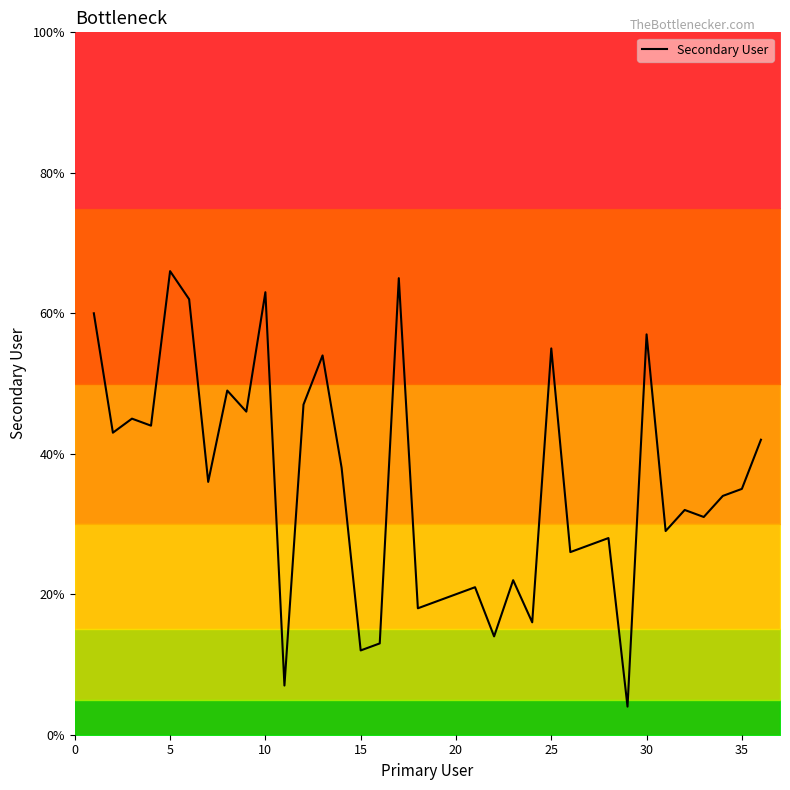

What is the average value?

36